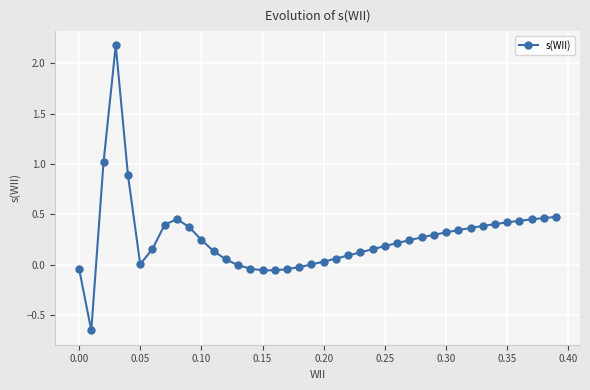

Count the number of data series in this chart.

1